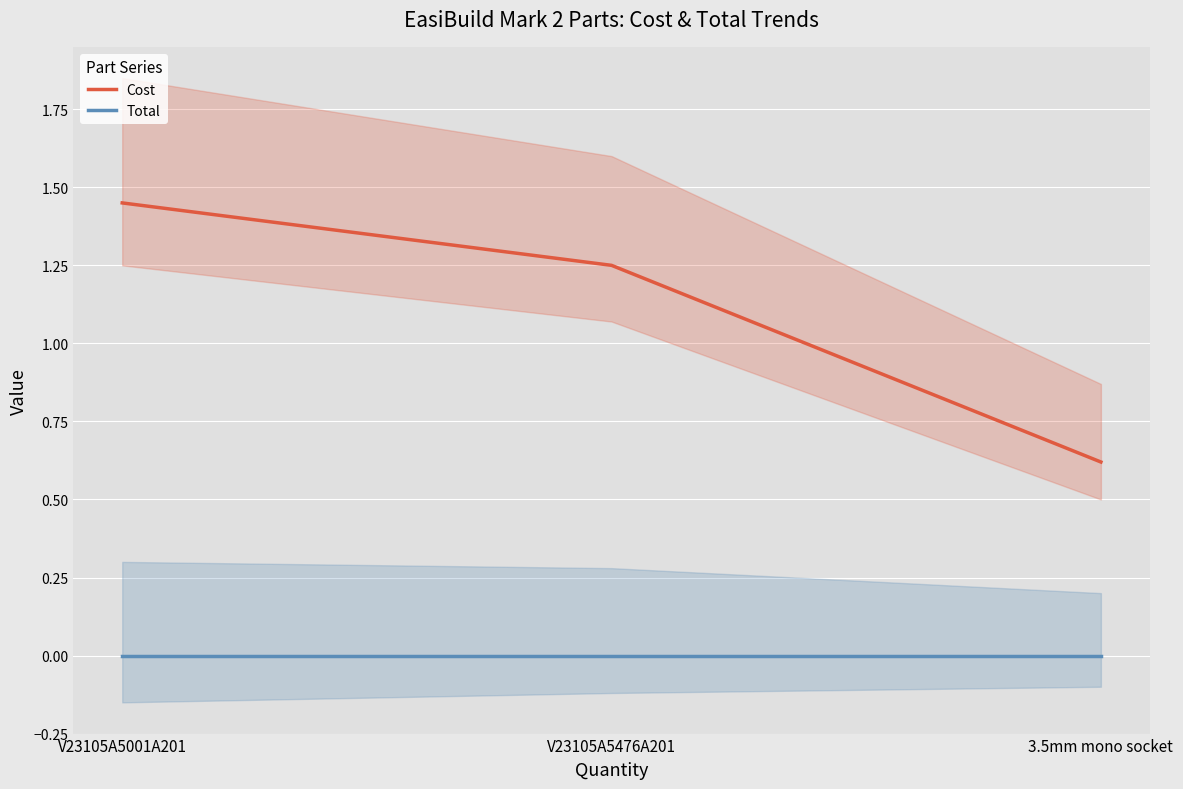

Reading left to right, what are all the values shown in this chart?

Cost: 1.4	1.2	0.6
Total: 0.0	0.0	0.0